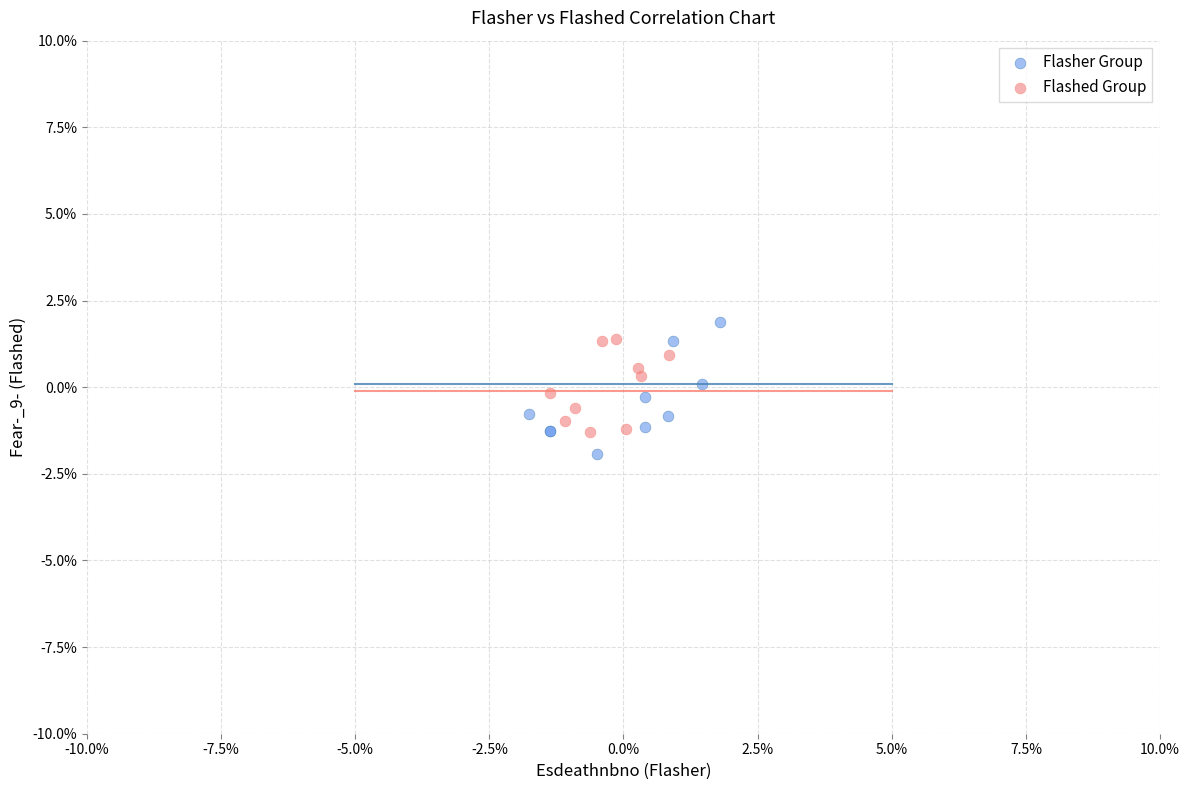

What are all the series names shown in the legend?

Flasher Group, Flashed Group